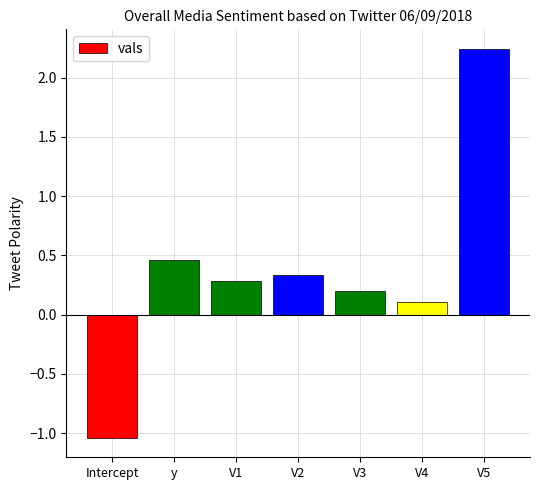

Rank the categories by value from lowest to highest.

Intercept, V4, V3, V1, V2, y, V5